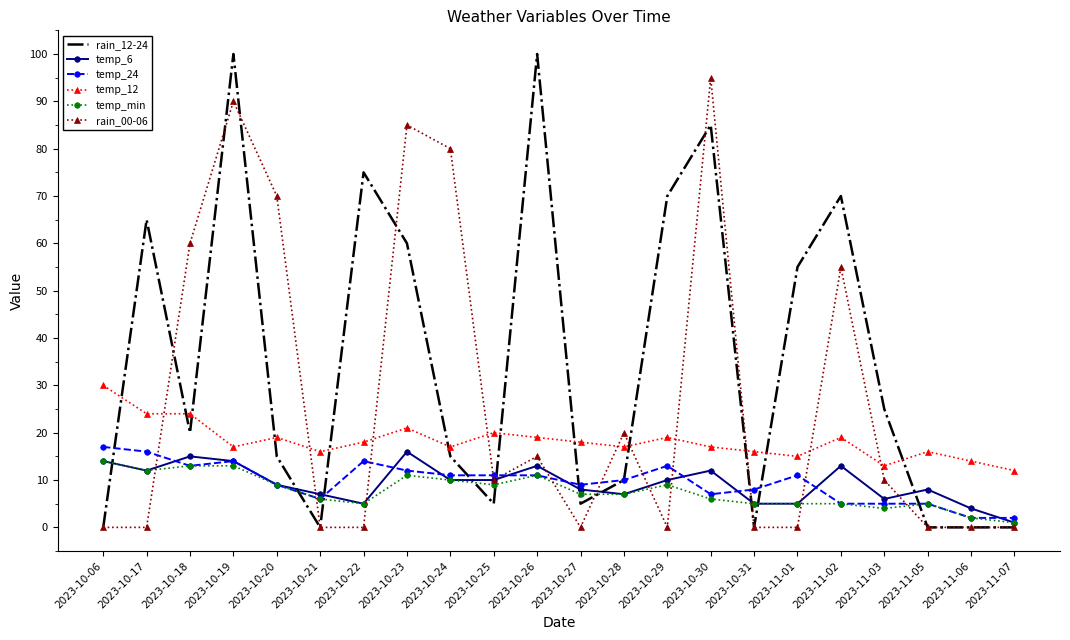

Reading right to left, extract all data points from this chart.

rain_12-24: 0	0	0	25	70	55	0	85	70	10	5	100	5	15	60	75	0	15	100	20	65	0
temp_6: 1	4	8	6	13	5	5	12	10	7	8	13	10	10	16	5	7	9	14	15	12	14
temp_24: 2	2	5	5	5	11	8	7	13	10	9	11	11	11	12	14	6	9	14	13	16	17
temp_12: 12	14	16	13	19	15	16	17	19	17	18	19	20	17	21	18	16	19	17	24	24	30
temp_min: 1	2	5	4	5	5	5	6	9	7	7	11	9	10	11	5	6	9	13	13	12	14
rain_00-06: 0	0	0	10	55	0	0	95	0	20	0	15	10	80	85	0	0	70	90	60	0	0